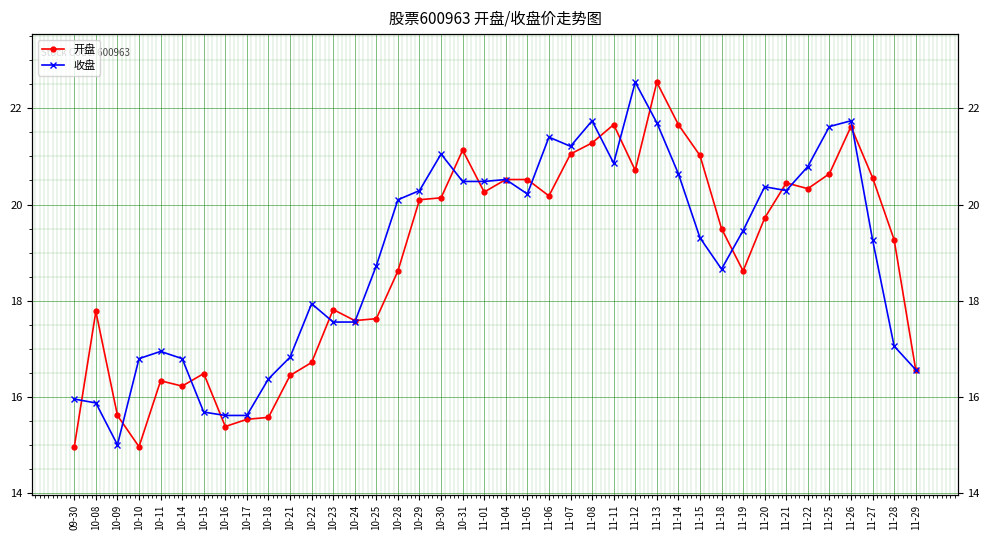

Between which two adjacent categories do 开盘 and 收盘 first intersect?

09-30 and 10-08